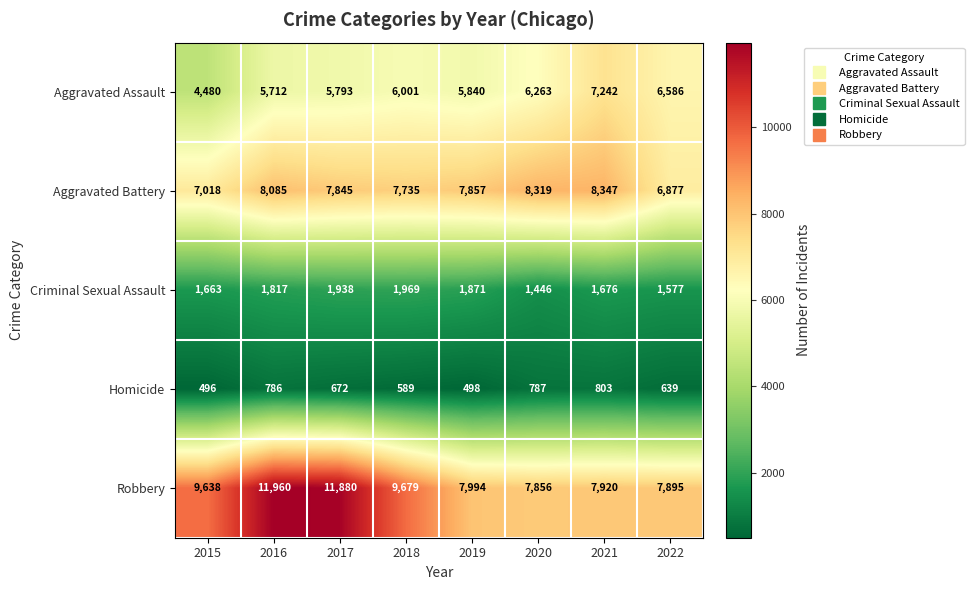

Is the value of Criminal Sexual Assault at 2020 greater than the value of Robbery at 2018?

No